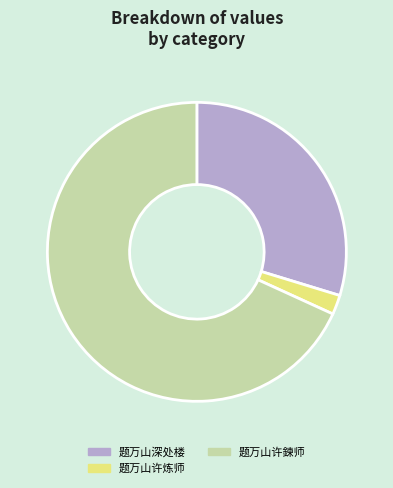

Count the number of slices in the pie.

3